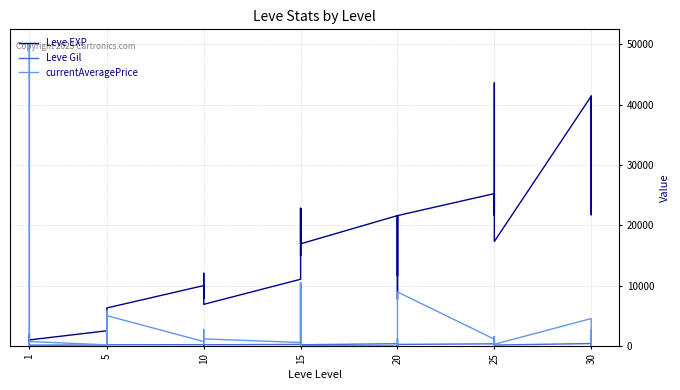

Is this an area chart (filled region under the line)?

No